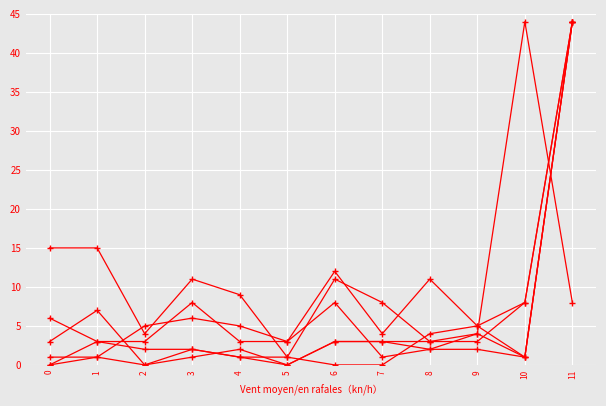

How many data points does each series have?

12